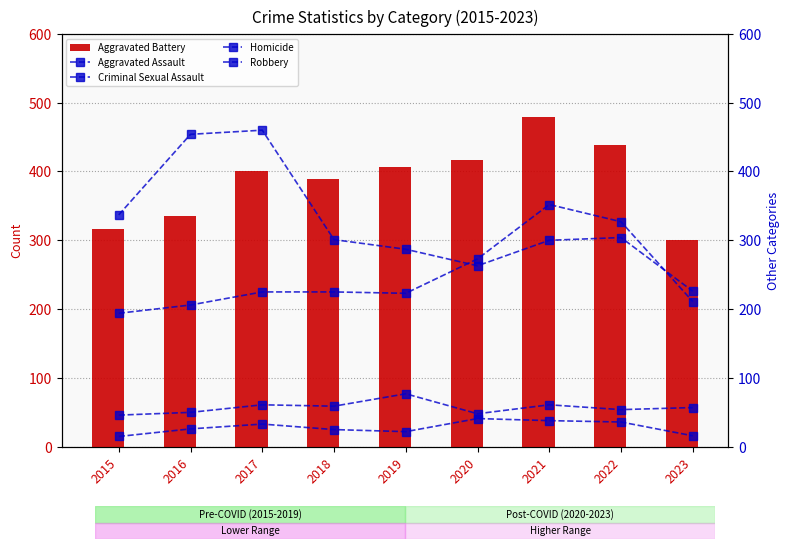

At how many categories does at least one series exceed 230?

9